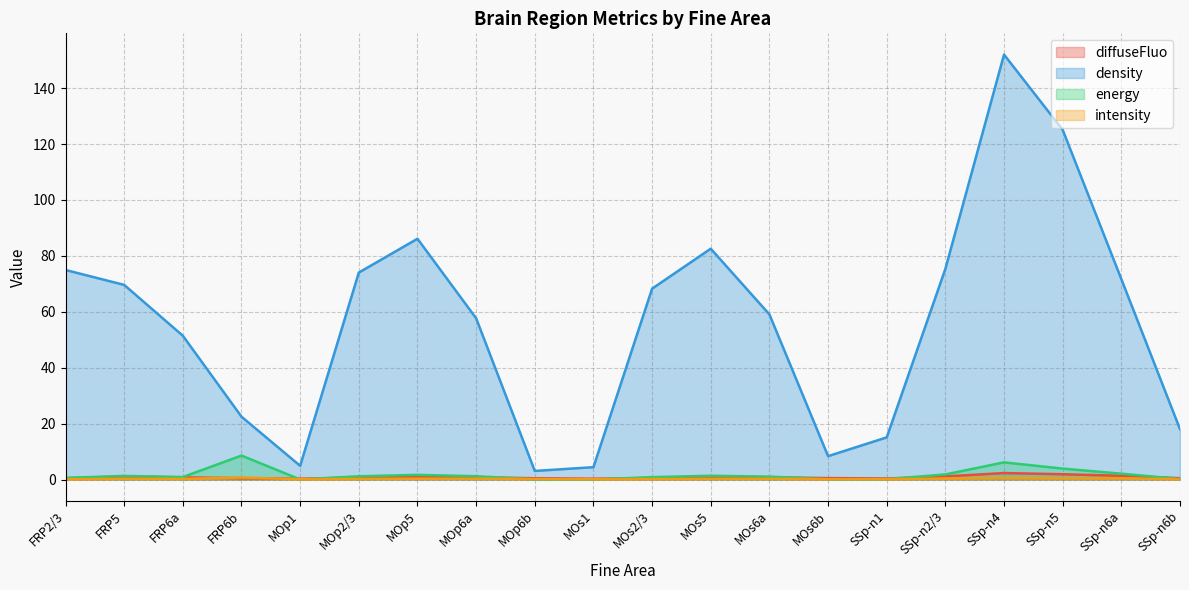

The value of intensity at MOs5 is 0.2. True or false?

True